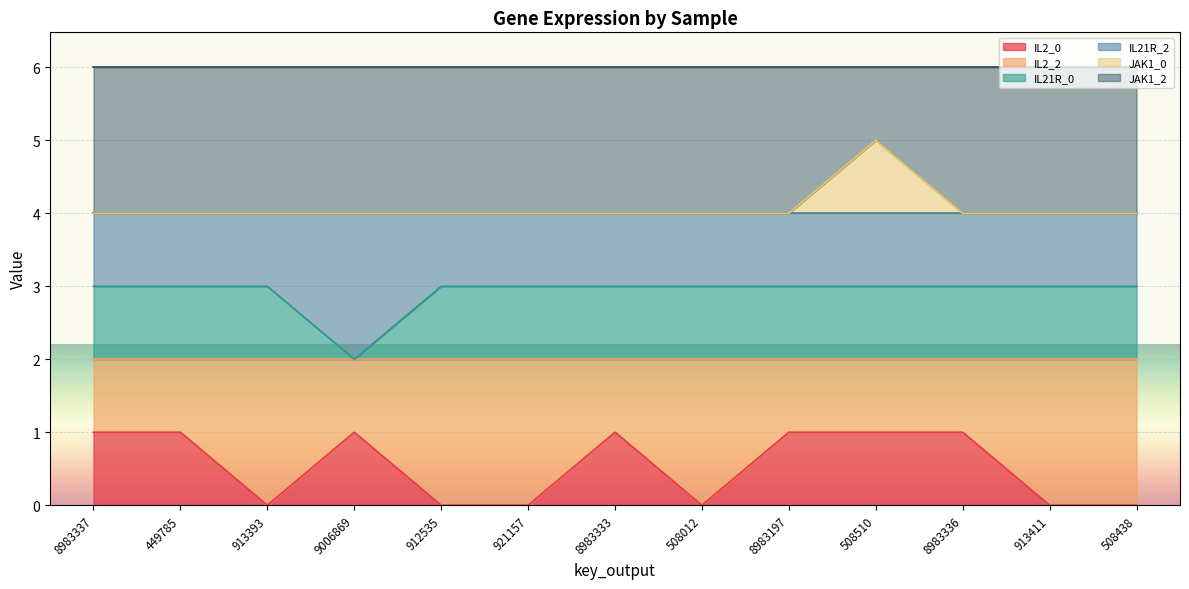

True or false: IL2_0 has a value of 1 at 8983337.

True